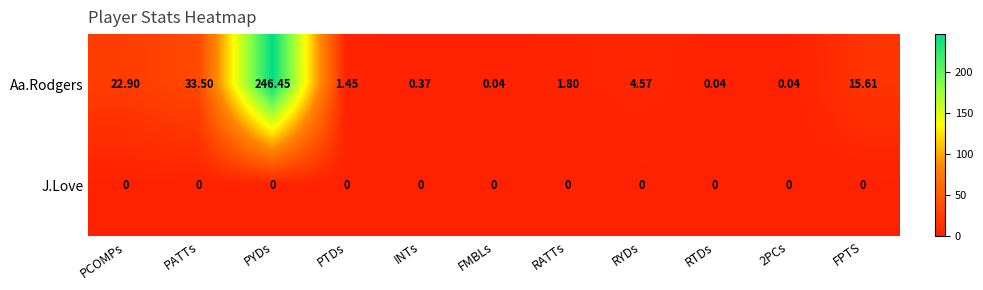

Which series has the largest range (max minus min)?

Aa.Rodgers